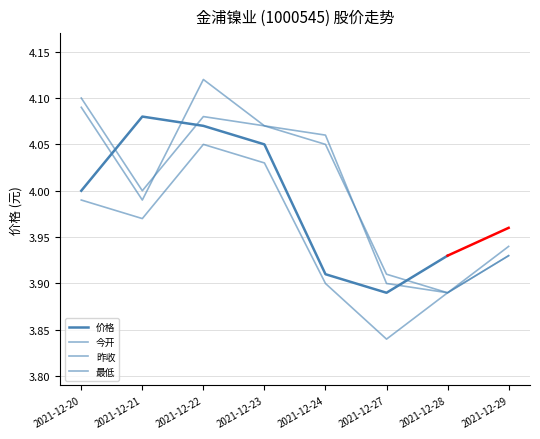

Between 2021-12-28 and 2021-12-24, which is larger?

2021-12-24